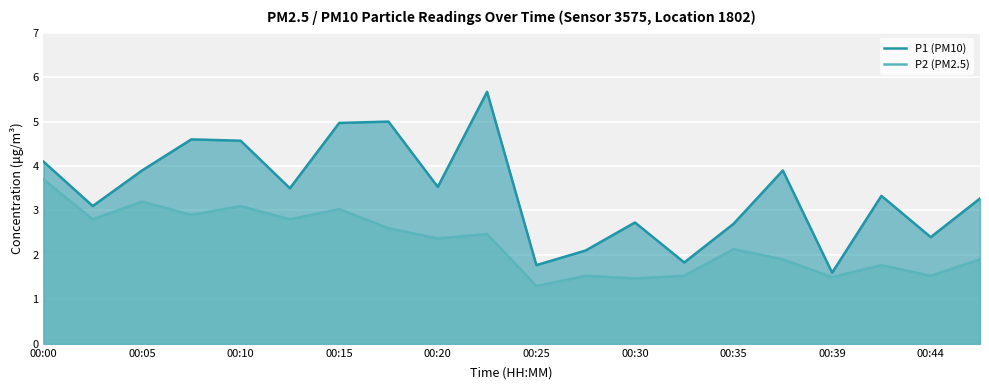

At which label does P2 (PM2.5) first exceed 2?

00:00